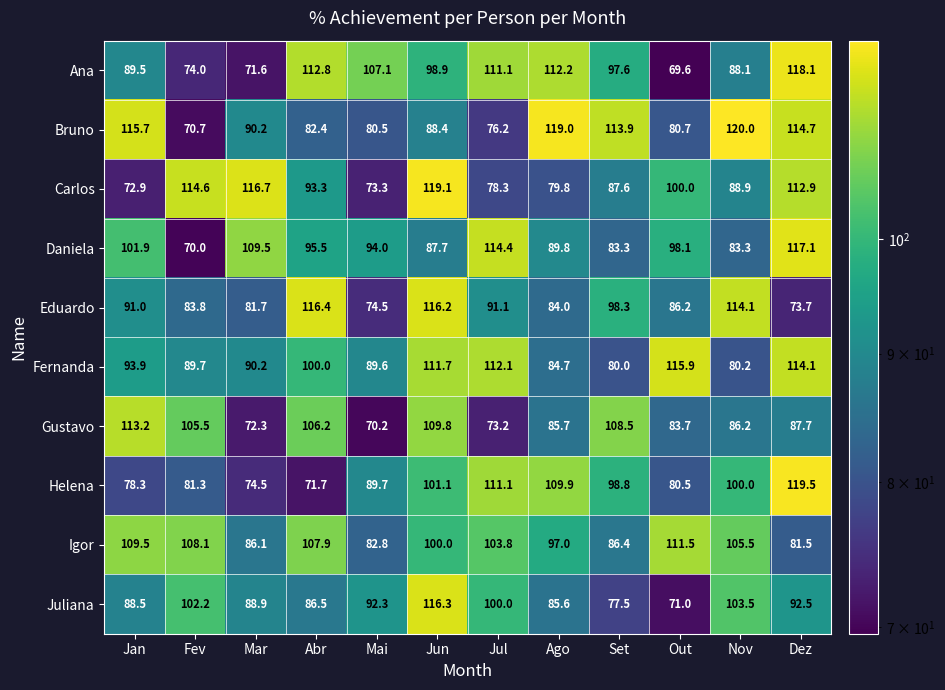

What is the total value across all series at Dez?

1031.8